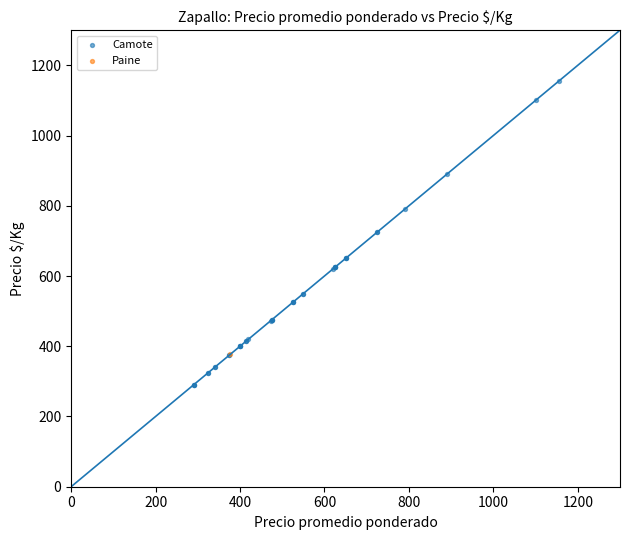

What are all the series names shown in the legend?

Camote, Paine